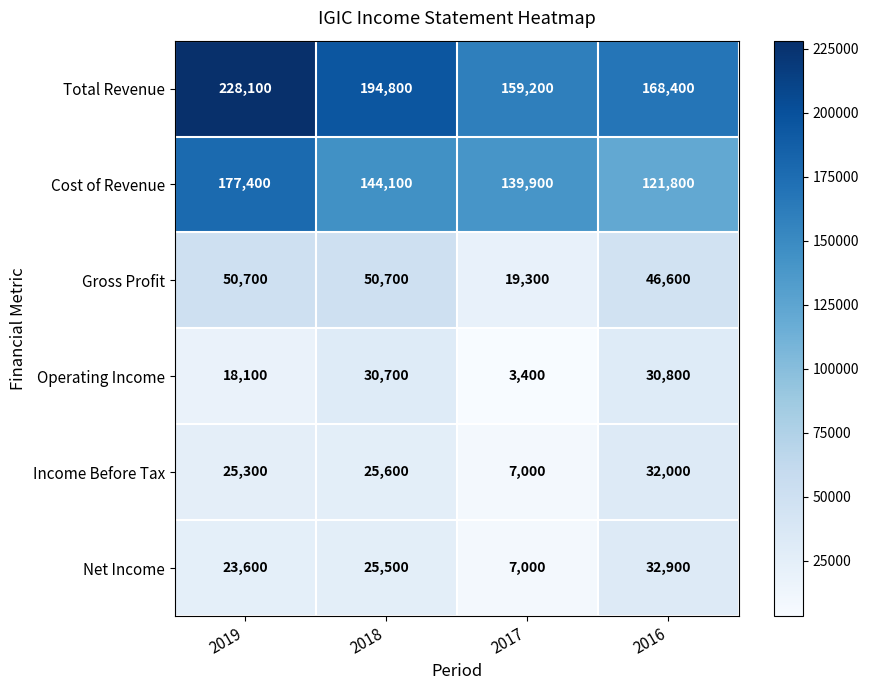

What is the sum of all Gross Profit values?

167300